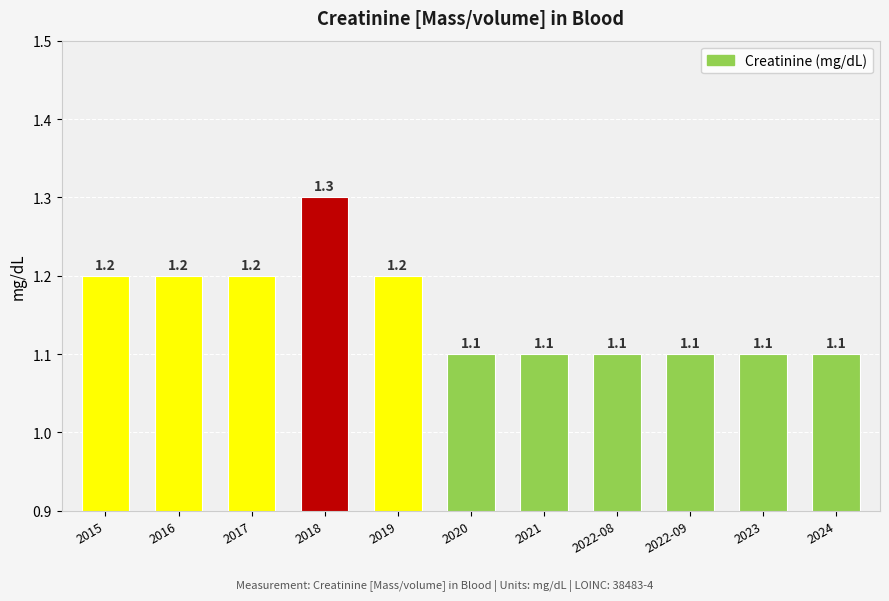

Does the chart contain any negative values?

No